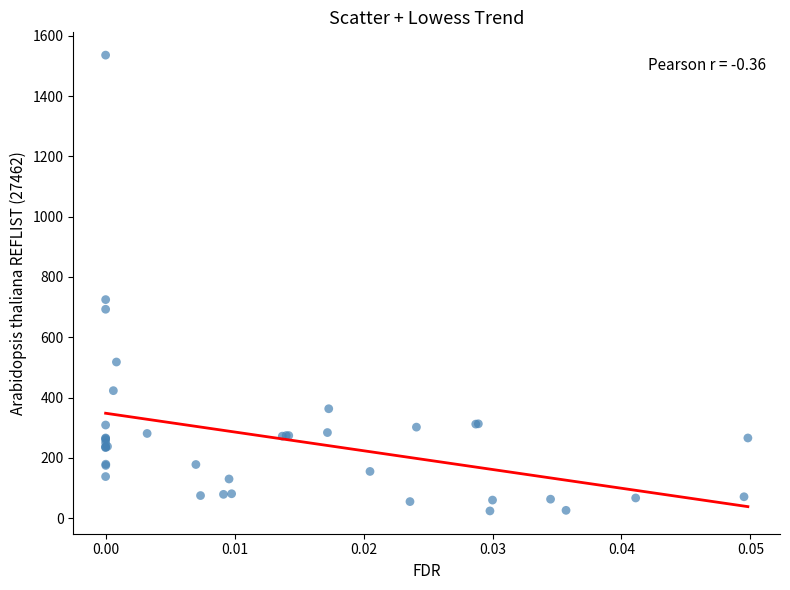

What Y value in the scatter plot is closest to 780?

725